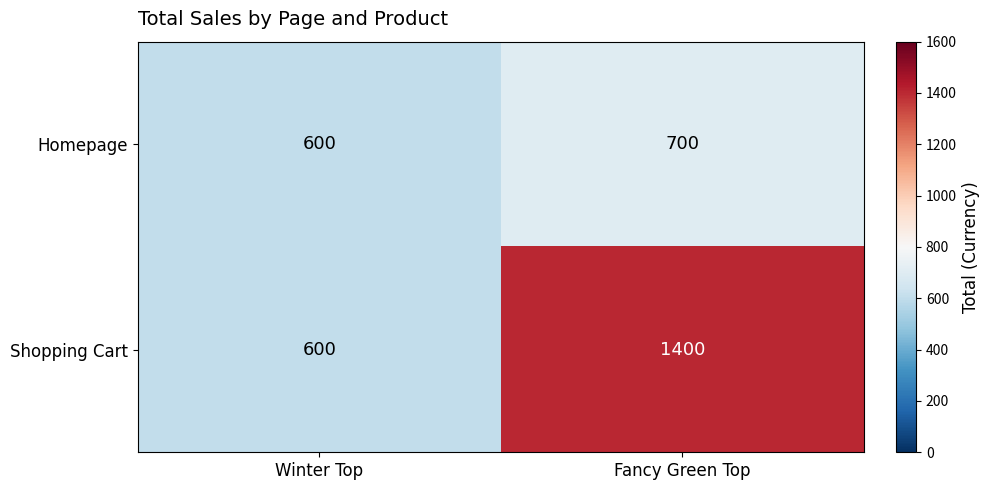

Where is Shopping Cart nearest to the value 1000?

Winter Top